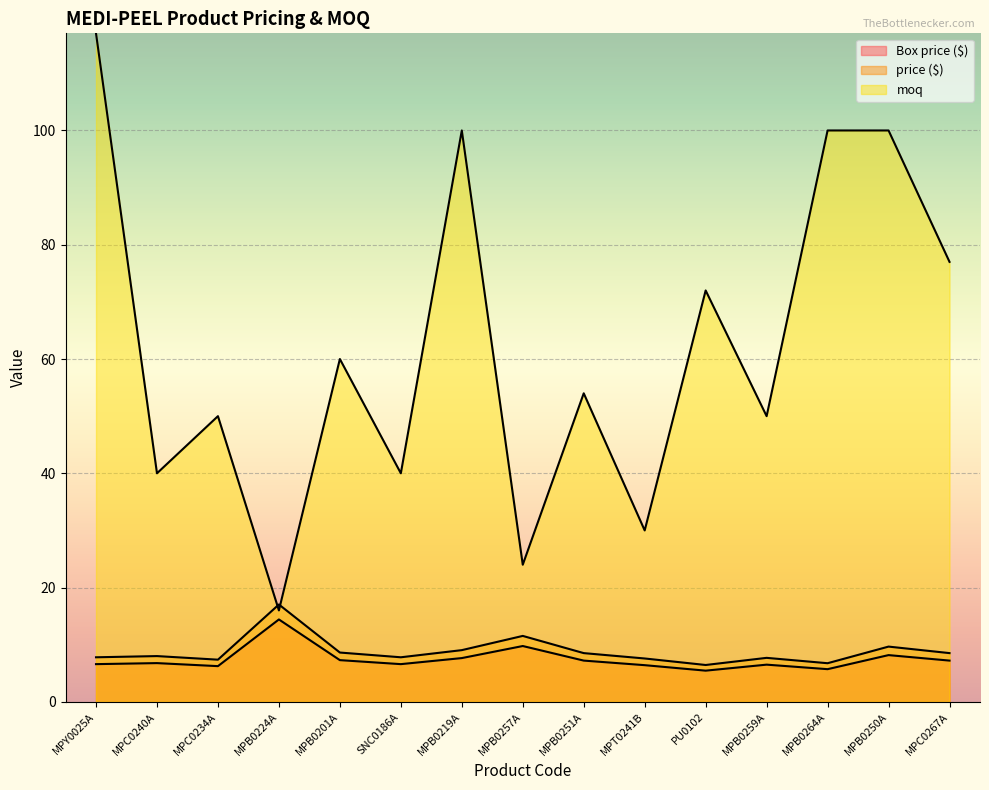

How many data points in price ($) are above 8?

8